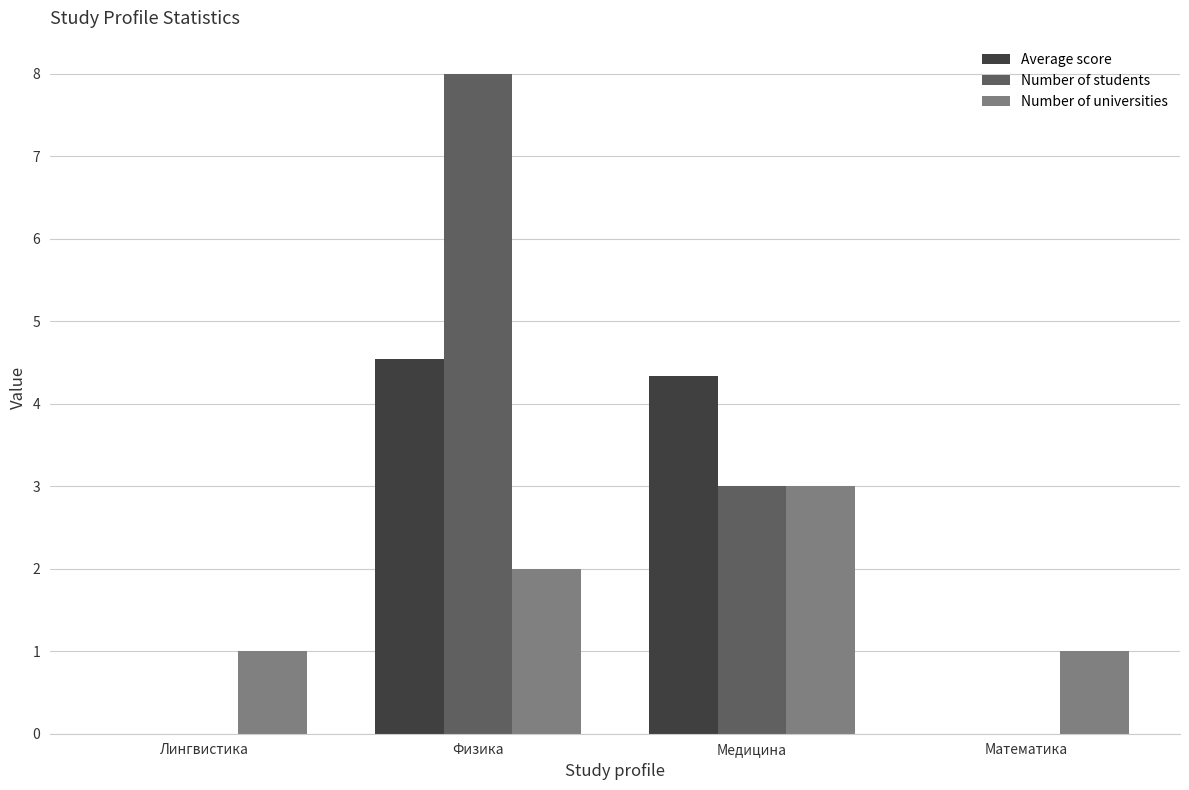

What value does the Number of universities series have at Физика?

2.0